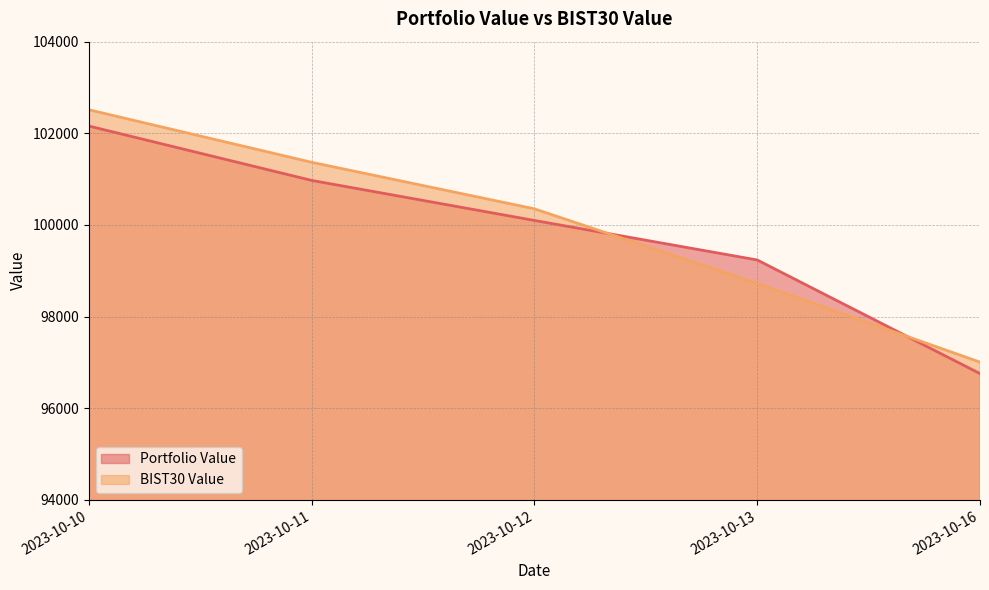

List the series in order of their peak value, highest first.

BIST30 Value, Portfolio Value